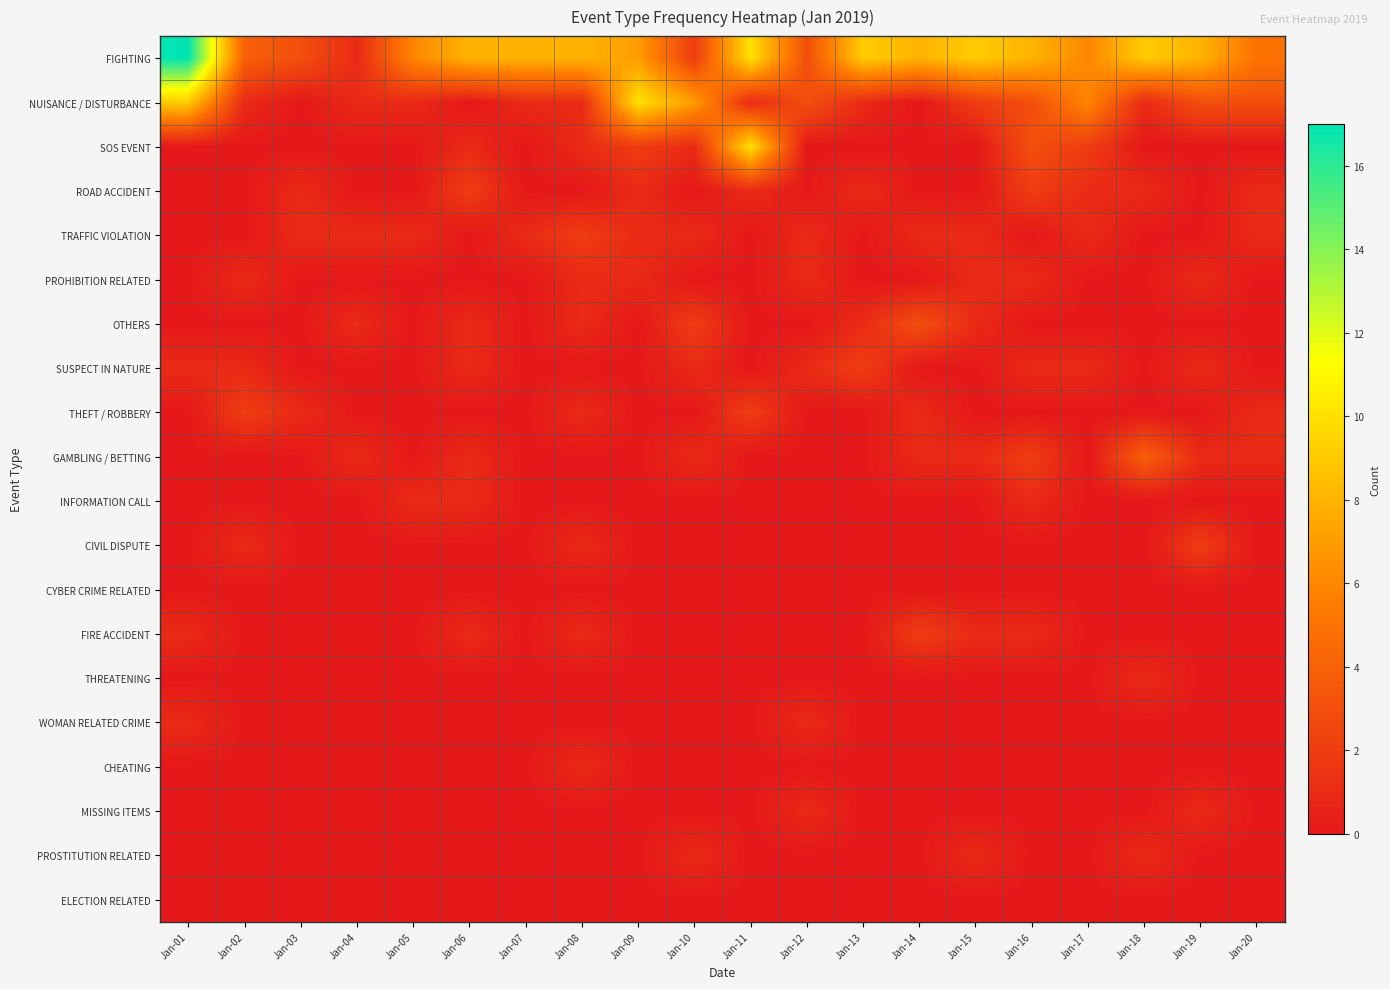

What is the spread (max minus min) of values at Jan-10?

7